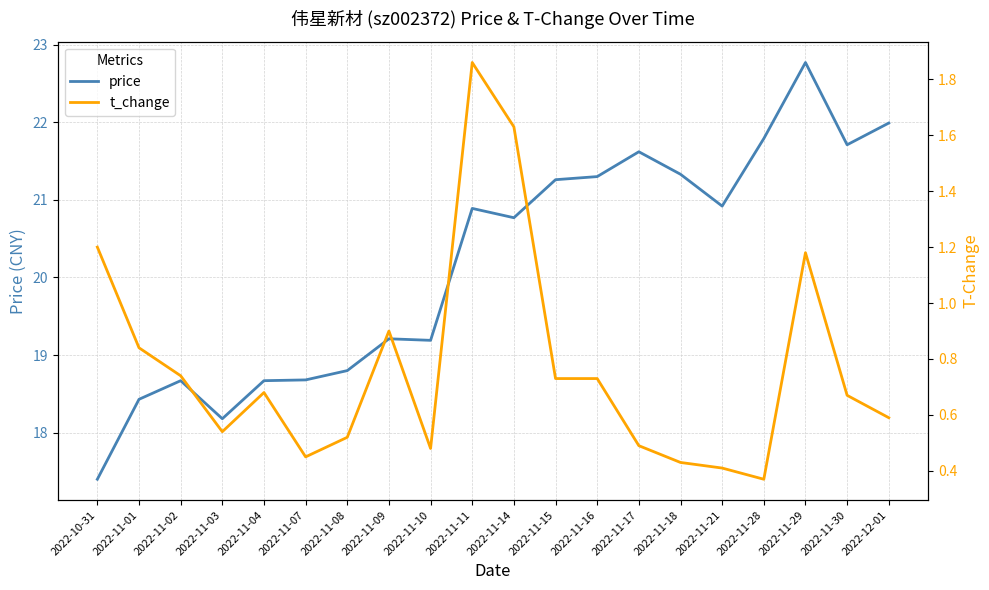

What position from the right is 2022-11-01?

19